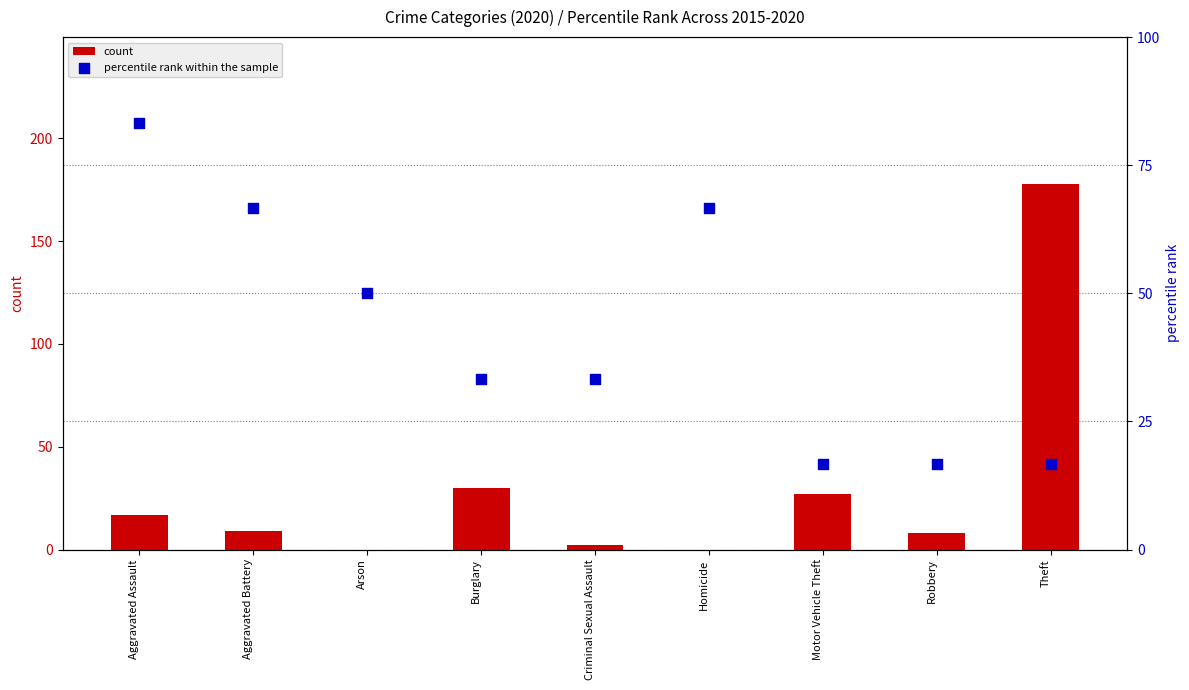

Which series has the largest total across all categories?

percentile rank within the sample